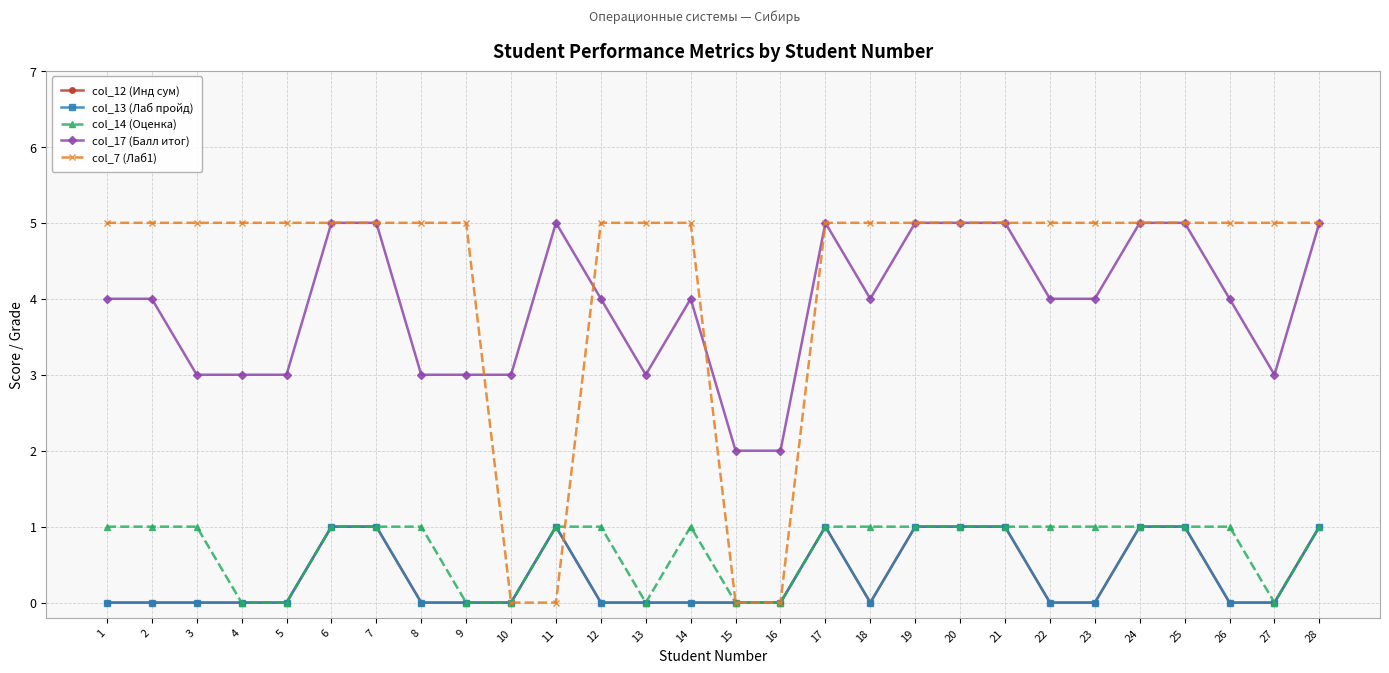

What is the highest value of the col_7 (Лаб1) series?

5